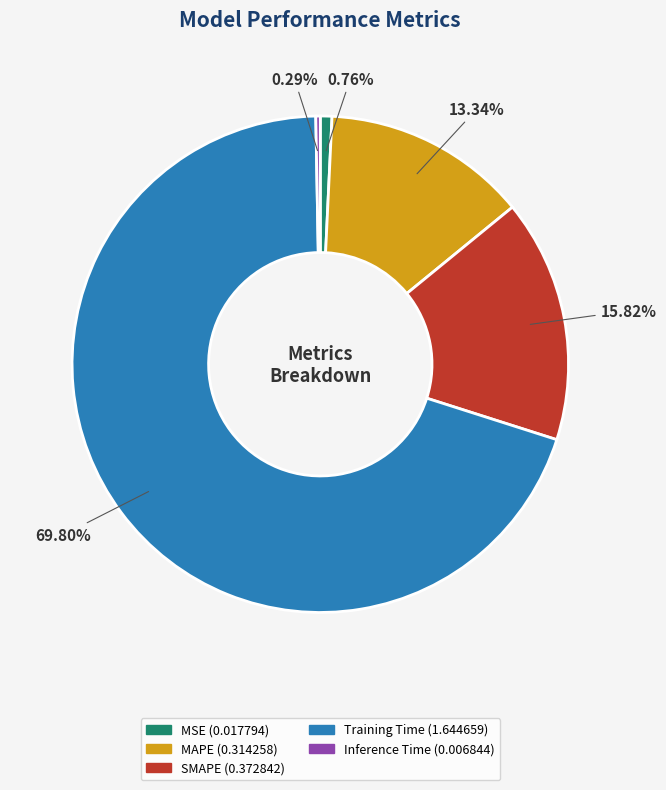

Which has a higher value, MAPE or Inference Time?

MAPE